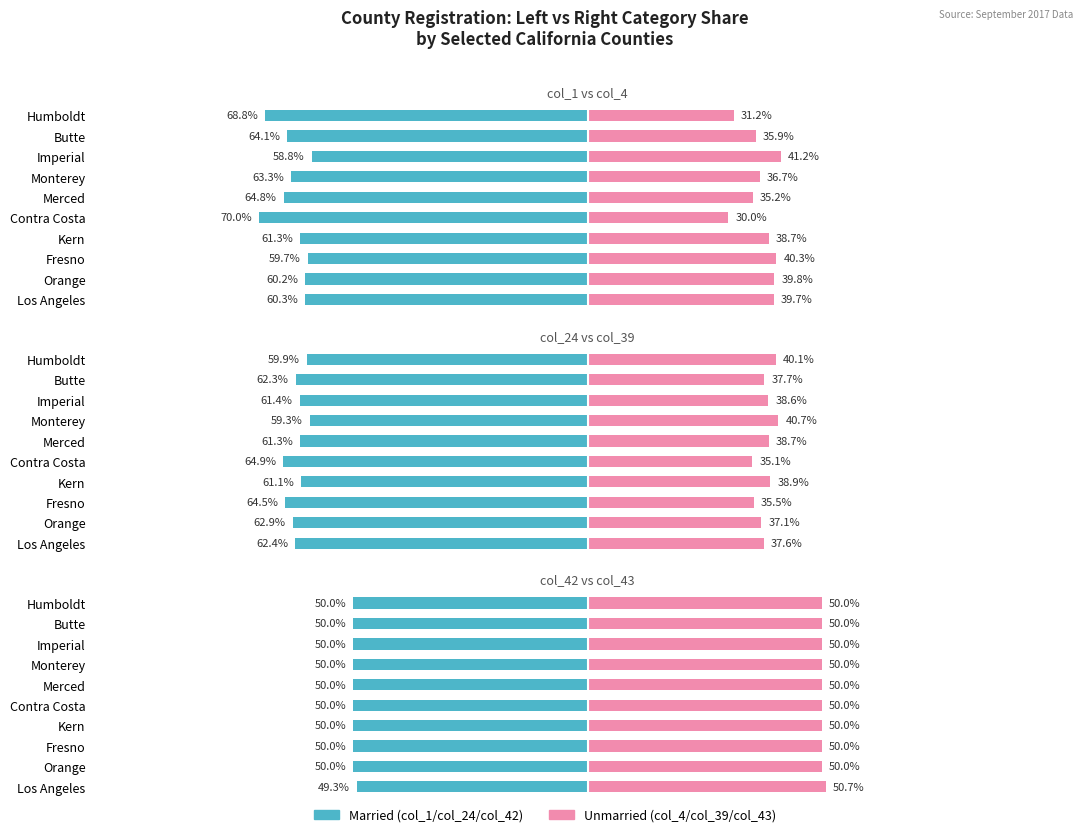

How many series are shown in this chart?

2